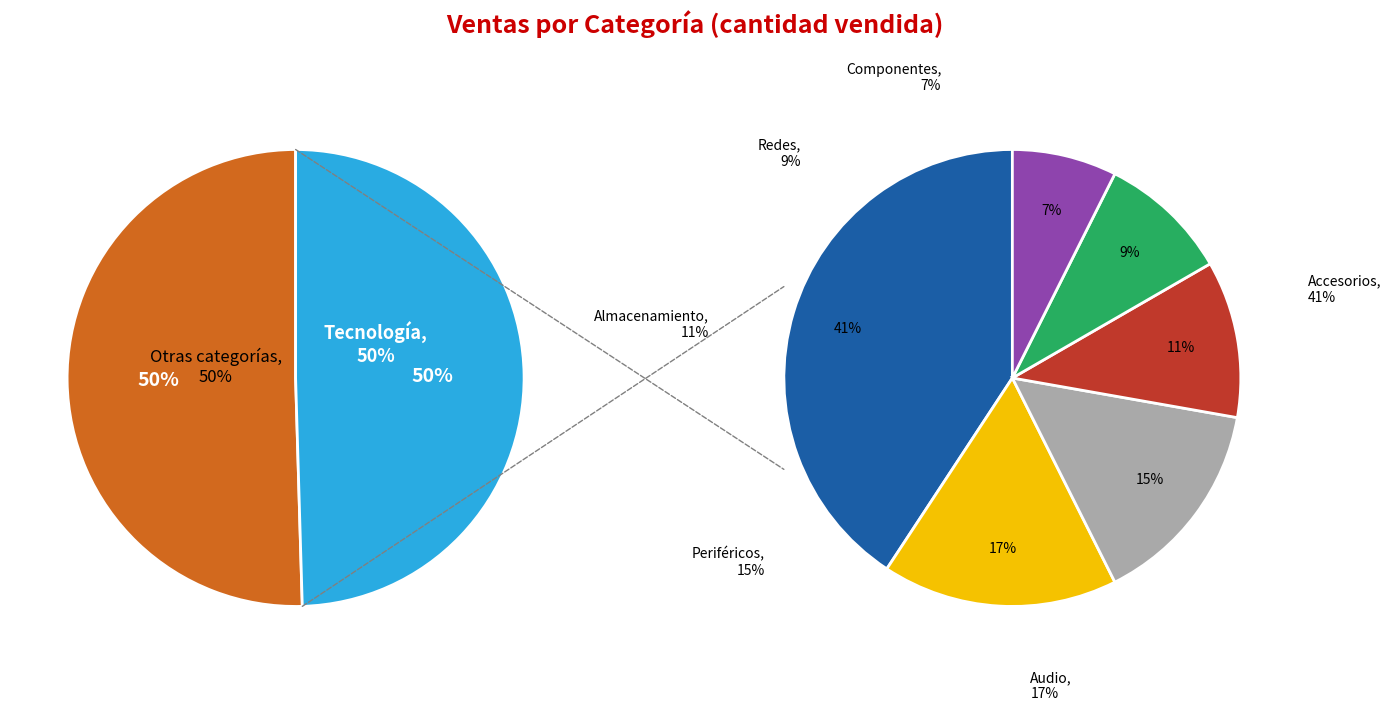

To the nearest percent, what percentage of the pie is Almacenamiento?

6%